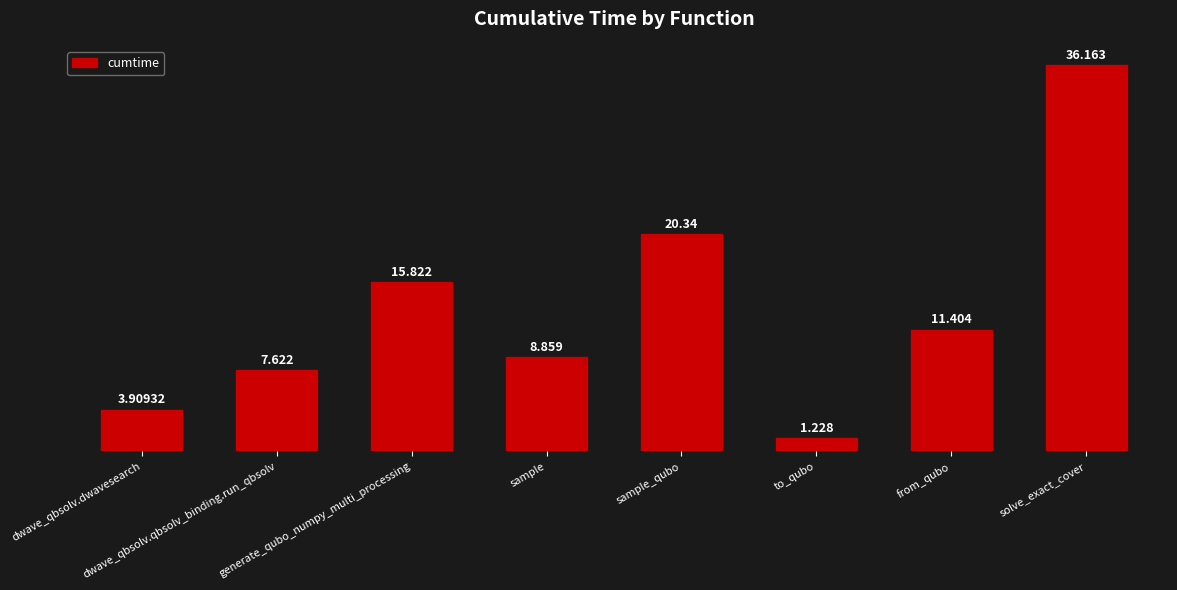

Reading left to right, transcribe all the data shown in this chart.

dwave_qbsolv.dwavesearch=3.9	dwave_qbsolv.qbsolv_binding.run_qbsolv=7.6	generate_qubo_numpy_multi_processing=15.8	sample=8.9	sample_qubo=20.3	to_qubo=1.2	from_qubo=11.4	solve_exact_cover=36.2